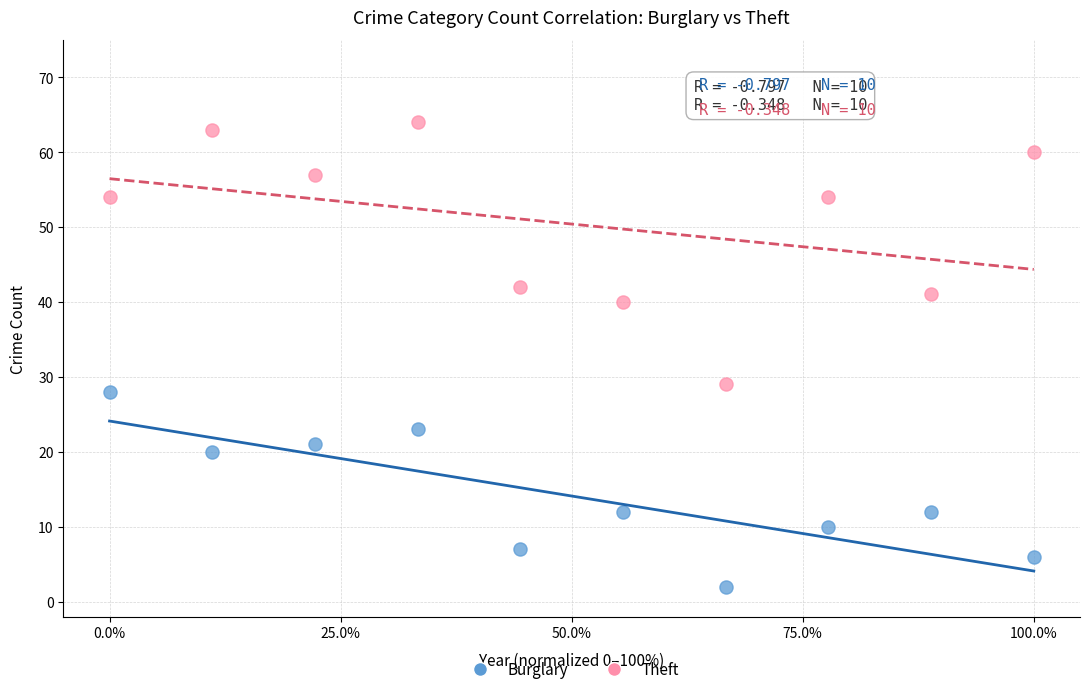

Which series has the widest spread of Y values?

Theft